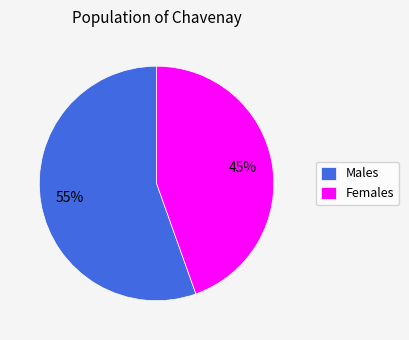

To the nearest percent, what percentage of the pie is Males?

55%